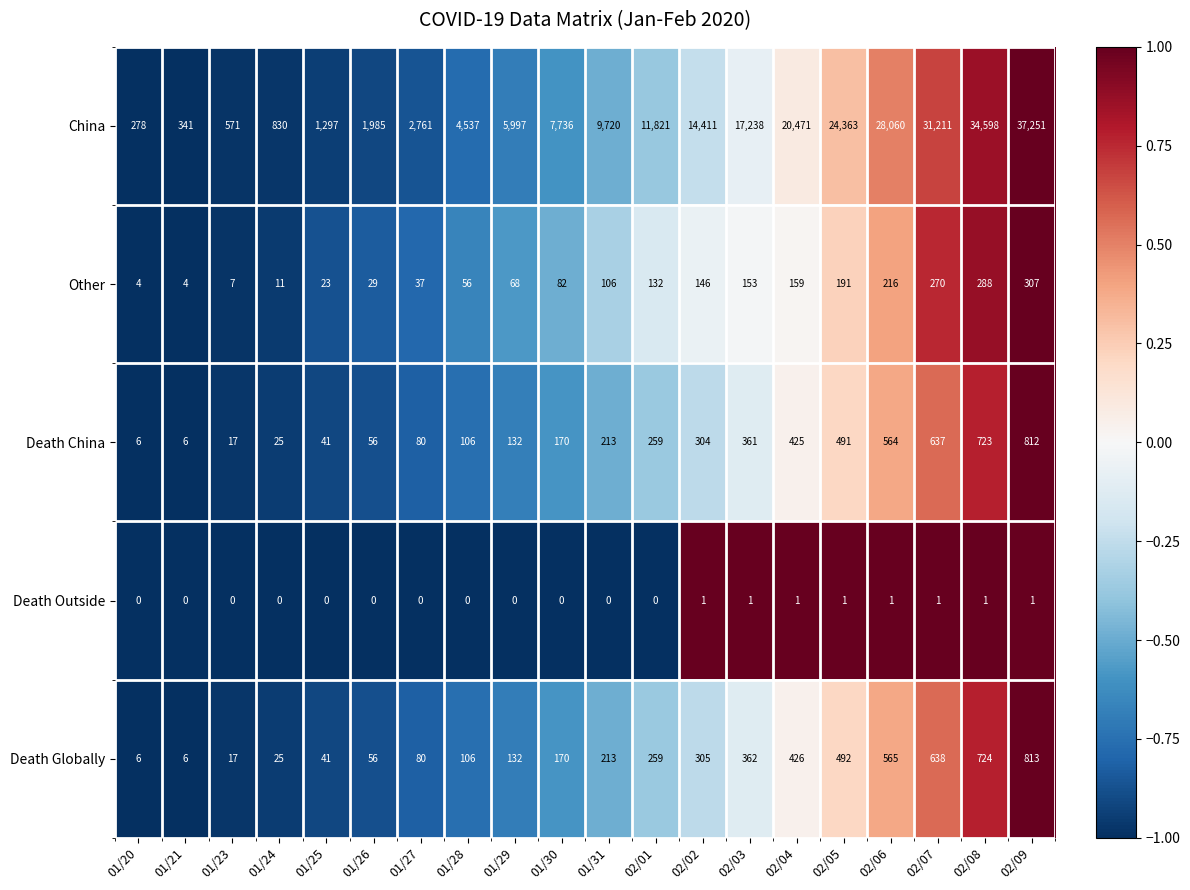

Which series changed the most between 02/03 and 02/09?

China